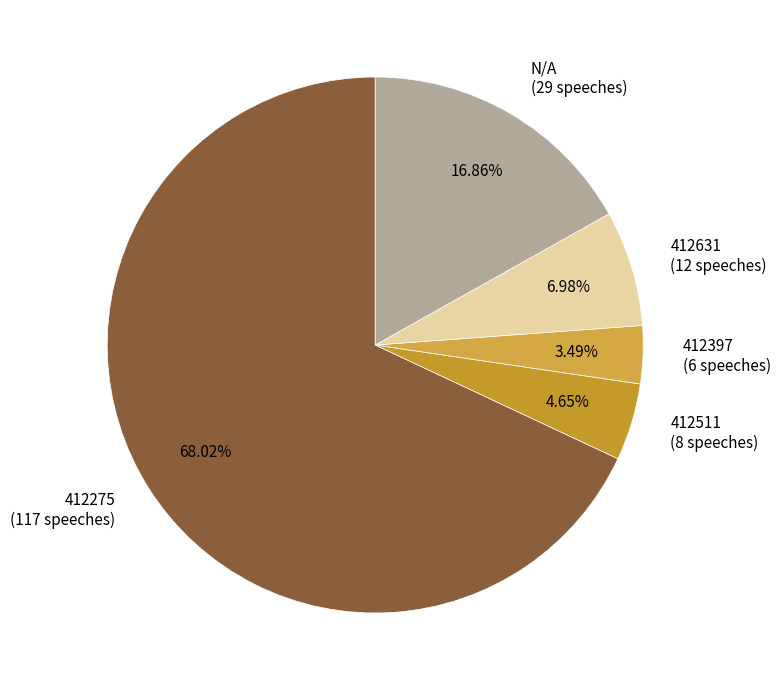

What is the smallest slice in the pie chart?

412397